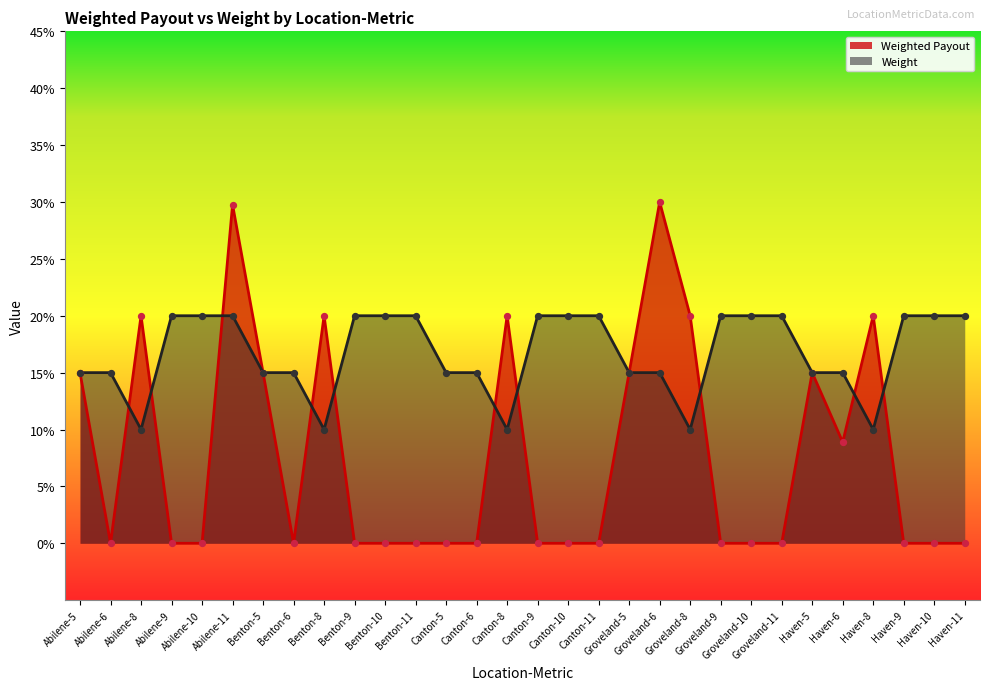

Which series reaches the minimum Y coordinate?

Weighted Payout